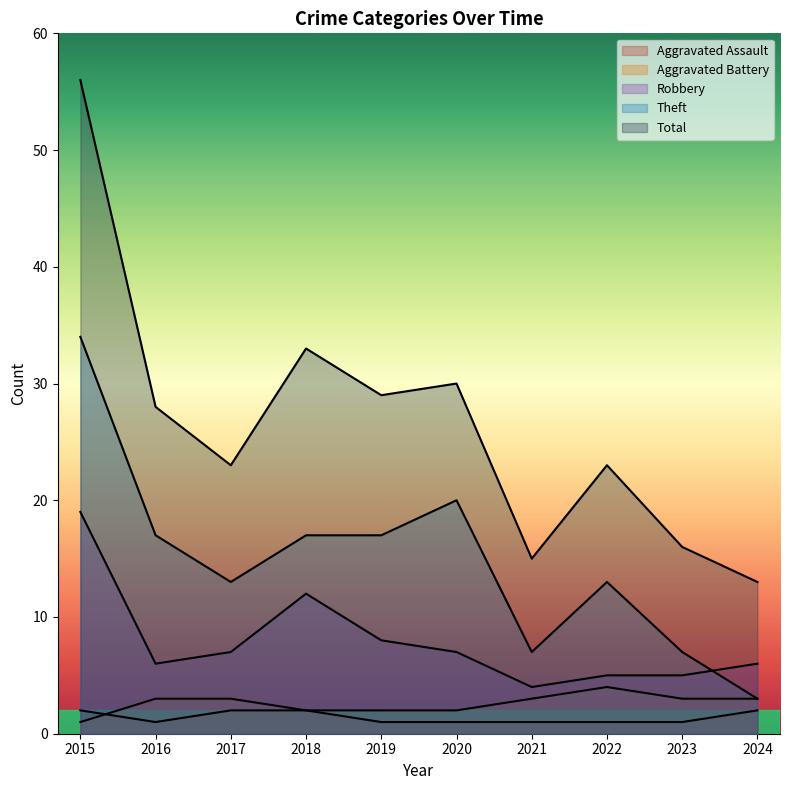

Which has a higher value, 2018 or 2024?

2018